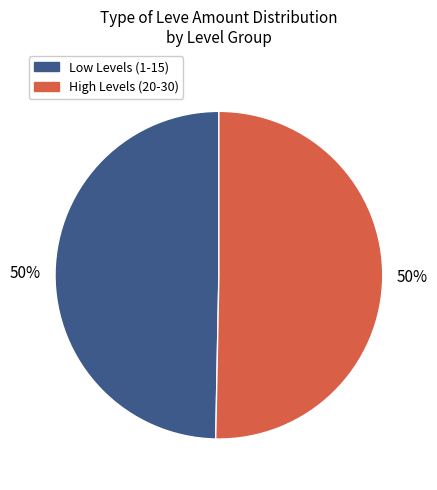

To the nearest percent, what is the average slice percentage?

50%